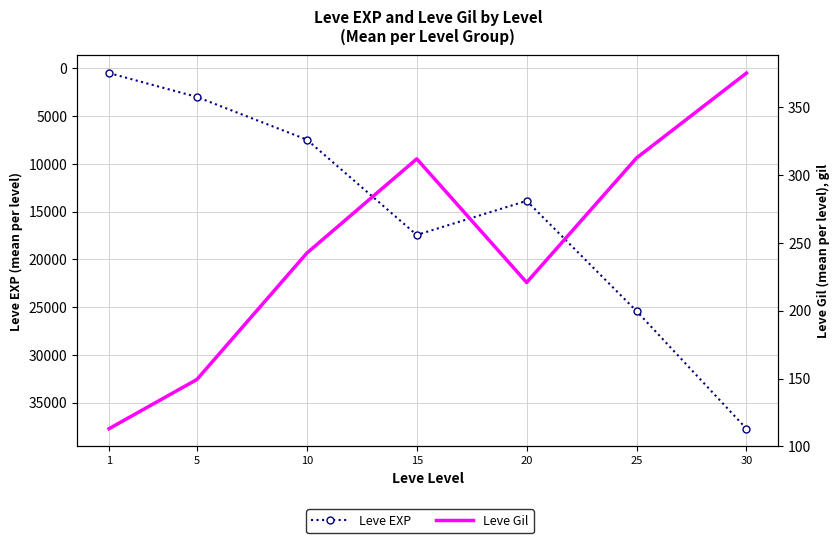

Is it true that Leve EXP equals 37715.0 at 30?

True